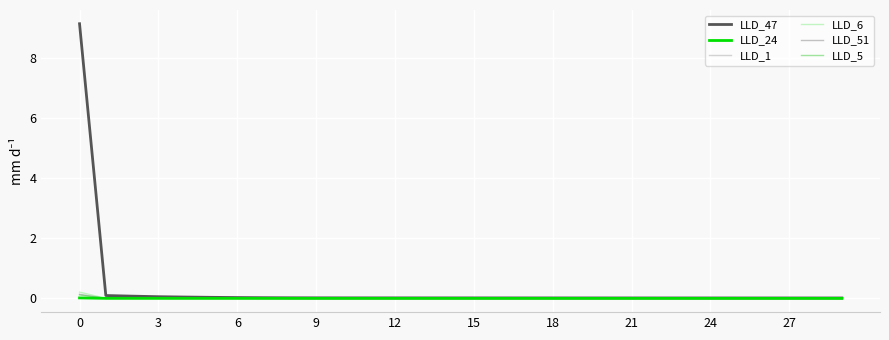

Which series has the widest spread of values?

LLD_47